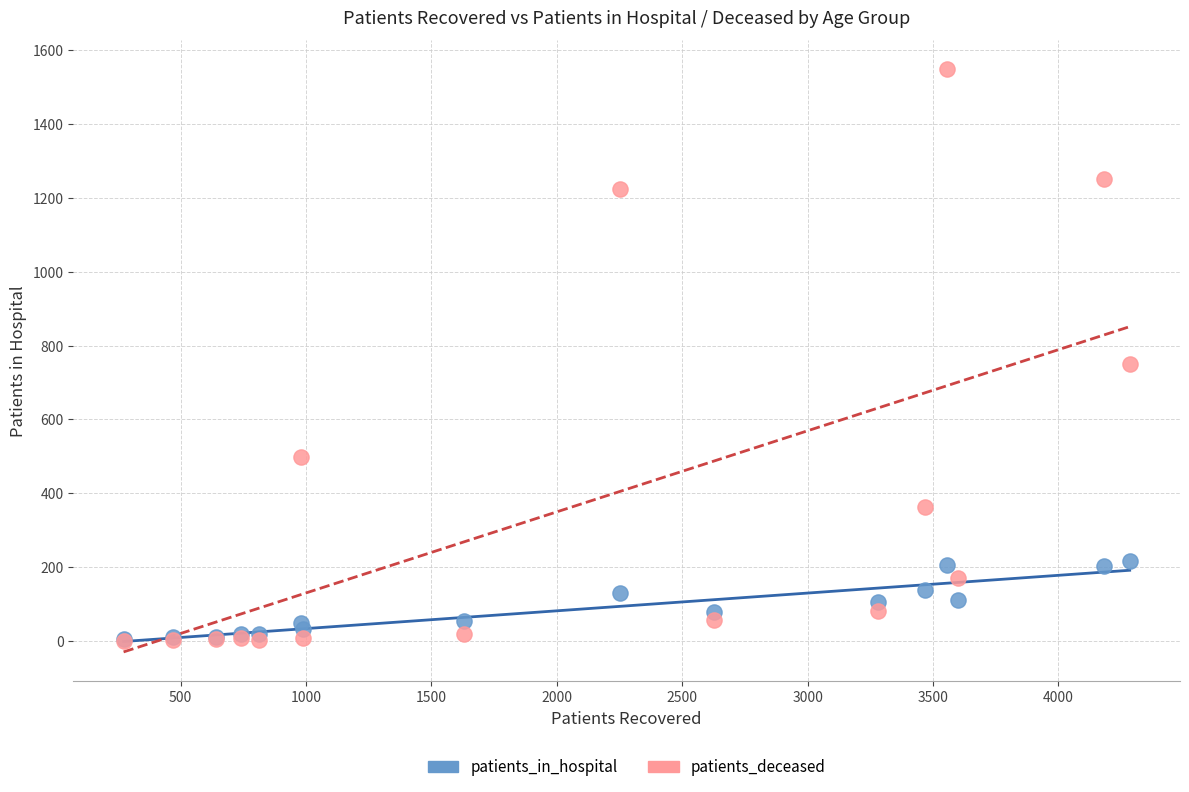

In the patients_deceased series, what Y value is closest to 774?

749